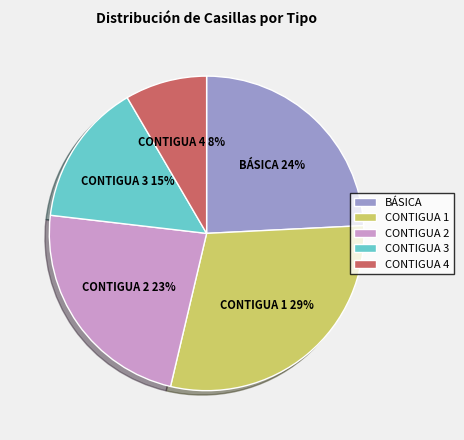

To the nearest percent, what is the average slice percentage?

20%